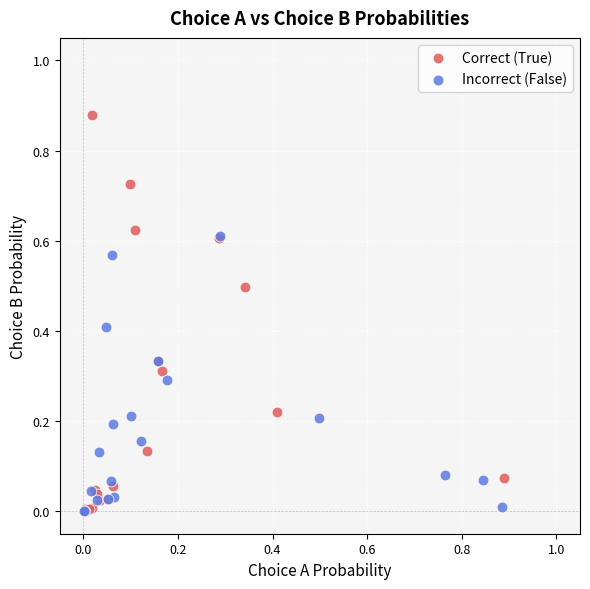

What are all the series names shown in the legend?

Correct (True), Incorrect (False)